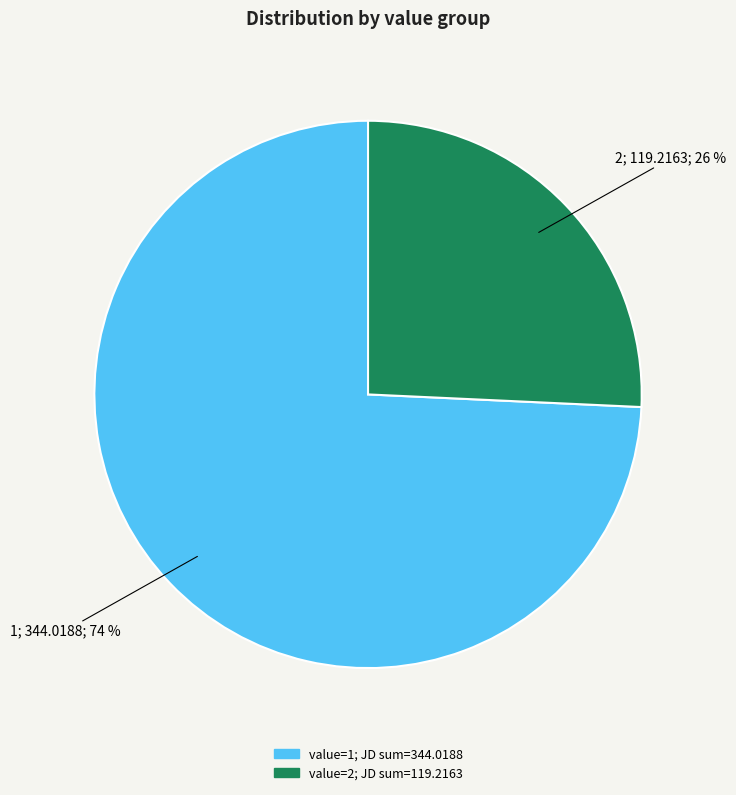

To the nearest percent, what is the average slice percentage?

50%